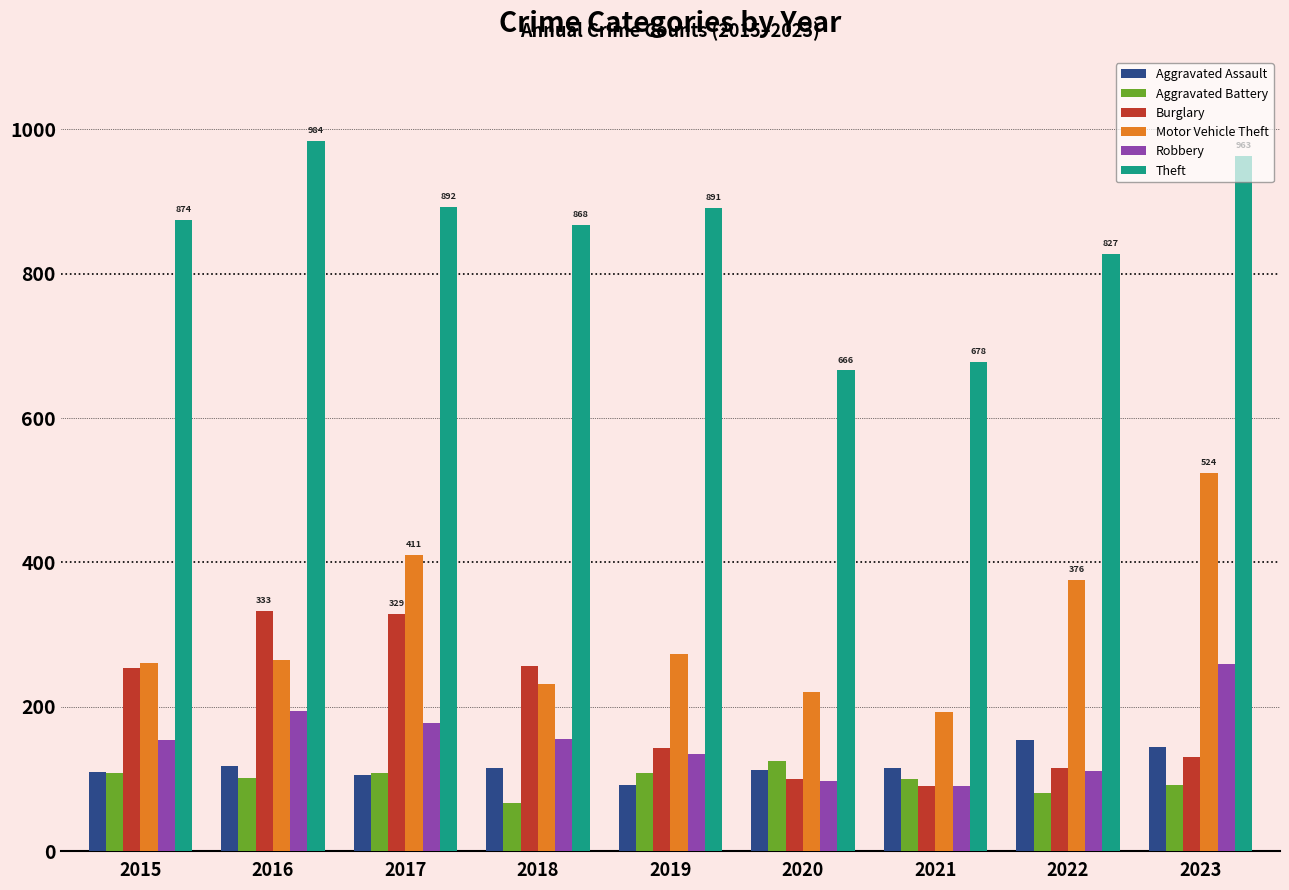

What is the greatest value displayed?

984